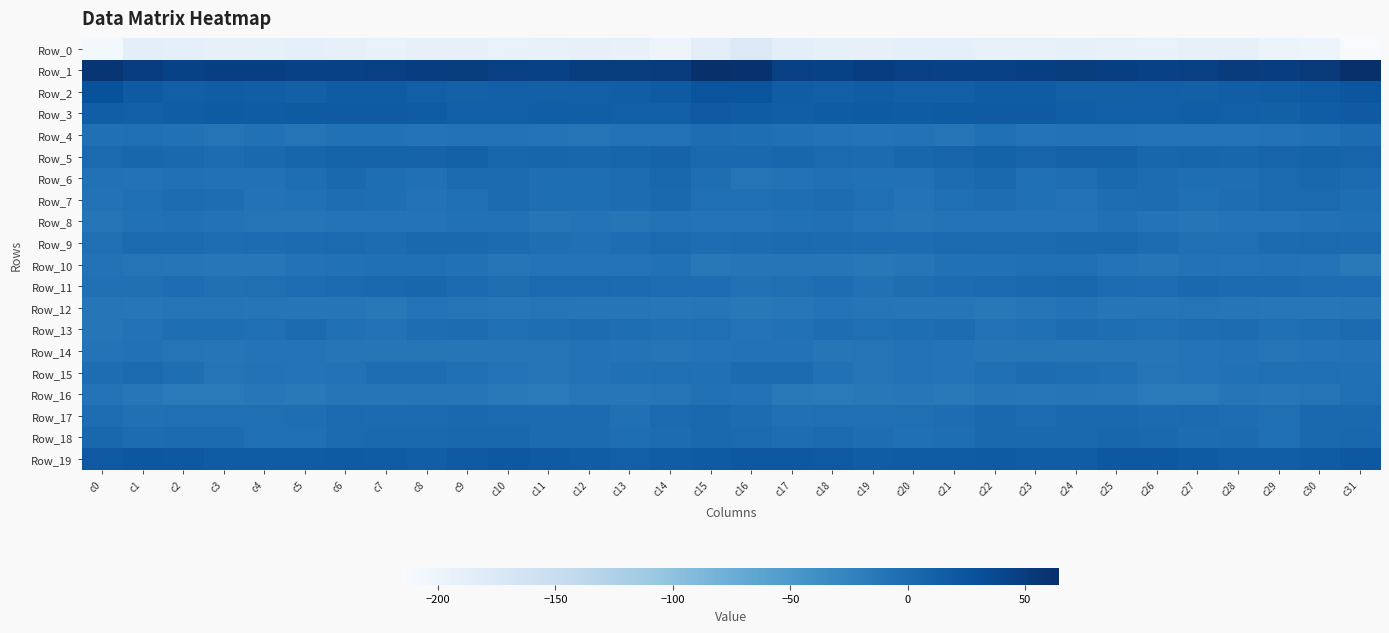

Reading right to left, what are all the values shown in this chart?

Row_0: c31=-215.0	c30=-201.8	c29=-197.9	c28=-193.0	c27=-192.7	c26=-195.6	c25=-194.4	c24=-191.5	c23=-195.3	c22=-195.1	c21=-190.2	c20=-189.5	c19=-192.9	c18=-191.4	c17=-186.9	c16=-176.7	c15=-186.6	c14=-201.3	c13=-195.3	c12=-192.8	c11=-193.4	c10=-196.3	c9=-192.7	c8=-192.2	c7=-196.2	c6=-193.0	c5=-189.1	c4=-191.3	c3=-192.6	c2=-189.8	c1=-187.6	c0=-210.4
Row_1: c31=63.2	c30=53.5	c29=48.7	c28=50.8	c27=46.6	c26=45.2	c25=47.9	c24=49.3	c23=47.7	c22=44.7	c21=45.4	c20=46.4	c19=48.1	c18=44.7	c17=46.7	c16=62.1	c15=64.4	c14=50.9	c13=49.4	c12=49.7	c11=45.3	c10=46.0	c9=49.2	c8=48.8	c7=46.5	c6=45.0	c5=45.8	c4=47.1	c3=47.6	c2=44.0	c1=48.2	c0=57.6
Row_2: c31=23.5	c30=19.7	c29=15.4	c28=14.9	c27=12.7	c26=13.1	c25=12.0	c24=12.2	c23=16.5	c22=17.0	c21=14.0	c20=13.5	c19=15.5	c18=13.5	c17=16.1	c16=25.3	c15=25.6	c14=18.5	c13=15.0	c12=14.0	c11=12.6	c10=13.2	c9=12.0	c8=13.2	c7=17.3	c6=16.6	c5=13.1	c4=14.4	c3=15.3	c2=13.2	c1=18.9	c0=27.5
Row_3: c31=18.6	c30=15.7	c29=13.0	c28=14.0	c27=14.6	c26=13.3	c25=13.8	c24=15.2	c23=19.5	c22=18.6	c21=18.3	c20=17.1	c19=17.5	c18=17.3	c17=14.7	c16=17.2	c15=20.2	c14=14.1	c13=13.4	c12=14.3	c11=14.2	c10=13.8	c9=13.6	c8=17.1	c7=19.4	c6=18.6	c5=18.0	c4=16.8	c3=17.9	c2=16.2	c1=14.0	c0=14.3
Row_4: c31=-0.9	c30=-5.1	c29=-7.3	c28=-8.5	c27=-8.6	c26=-8.2	c25=-6.7	c24=-7.4	c23=-7.9	c22=-4.3	c21=-9.8	c20=-7.1	c19=-8.6	c18=-7.3	c17=-4.4	c16=-2.4	c15=-1.8	c14=-6.8	c13=-7.4	c12=-9.0	c11=-8.2	c10=-7.5	c9=-6.8	c8=-7.9	c7=-6.1	c6=-6.4	c5=-9.5	c4=-6.5	c3=-9.4	c2=-5.7	c1=-3.6	c0=-4.6
Row_5: c31=8.3	c30=9.5	c29=7.9	c28=5.9	c27=6.7	c26=5.6	c25=9.9	c24=10.8	c23=8.0	c22=10.4	c21=7.9	c20=6.0	c19=0.4	c18=1.5	c17=6.4	c16=3.7	c15=4.0	c14=9.5	c13=7.0	c12=5.6	c11=6.9	c10=5.8	c9=11.7	c8=9.3	c7=9.0	c6=9.4	c5=7.6	c4=3.8	c3=-0.6	c2=4.0	c1=6.5	c0=1.2
Row_6: c31=1.1	c30=4.8	c29=1.4	c28=-3.0	c27=-2.9	c26=-0.9	c25=2.7	c24=-2.5	c23=-5.0	c22=2.3	c21=-0.5	c20=-5.5	c19=-6.1	c18=-5.2	c17=-6.7	c16=-8.9	c15=-2.7	c14=4.7	c13=-0.9	c12=-3.2	c11=-2.4	c10=0.6	c9=1.5	c8=-4.6	c7=-2.5	c6=2.2	c5=-2.9	c4=-6.1	c3=-5.8	c2=-5.2	c1=-6.6	c0=-6.4
Row_7: c31=-2.2	c30=1.3	c29=1.3	c28=-1.3	c27=-4.0	c26=-0.1	c25=-1.5	c24=-6.9	c23=-4.8	c22=-1.2	c21=-4.0	c20=-7.7	c19=-3.5	c18=-0.6	c17=-2.4	c16=-3.6	c15=-3.4	c14=2.3	c13=-0.3	c12=-2.4	c11=-3.3	c10=0.7	c9=-4.1	c8=-6.8	c7=-3.3	c6=-1.9	c5=-5.9	c4=-6.8	c3=-1.6	c2=-0.7	c1=-3.3	c0=-7.3
Row_8: c31=-4.7	c30=-5.7	c29=-8.4	c28=-8.2	c27=-10.8	c26=-8.5	c25=-5.2	c24=-7.9	c23=-8.0	c22=-7.8	c21=-8.2	c20=-9.7	c19=-8.3	c18=-5.3	c17=-5.9	c16=-8.2	c15=-8.0	c14=-7.0	c13=-8.9	c12=-8.6	c11=-11.4	c10=-6.2	c9=-6.4	c8=-7.8	c7=-8.2	c6=-7.9	c5=-8.8	c4=-9.8	c3=-6.8	c2=-5.0	c1=-5.8	c0=-9.9
Row_9: c31=1.0	c30=1.6	c29=0.4	c28=-4.0	c27=-3.7	c26=-0.8	c25=2.6	c24=4.1	c23=1.0	c22=0.8	c21=1.9	c20=-0.8	c19=-0.9	c18=0.0	c17=1.8	c16=-0.2	c15=-1.2	c14=1.3	c13=-1.4	c12=-4.5	c11=-2.7	c10=0.7	c9=3.2	c8=3.7	c7=-0.1	c6=1.8	c5=0.6	c4=-0.8	c3=-1.2	c2=1.5	c1=1.3	c0=-4.1
Row_10: c31=-14.9	c30=-7.8	c29=-7.2	c28=-8.4	c27=-7.0	c26=-10.6	c25=-7.9	c24=-3.9	c23=-4.4	c22=-6.0	c21=-6.1	c20=-10.6	c19=-13.3	c18=-10.9	c17=-10.7	c16=-11.7	c15=-13.8	c14=-6.3	c13=-8.5	c12=-7.7	c11=-7.8	c10=-10.8	c9=-6.0	c8=-3.4	c7=-5.4	c6=-5.9	c5=-7.5	c4=-12.2	c3=-12.6	c2=-10.2	c1=-9.4	c0=-7.6
Row_11: c31=-1.3	c30=-1.3	c29=0.1	c28=0.6	c27=2.2	c26=-1.9	c25=-0.9	c24=5.3	c23=4.3	c22=1.4	c21=-0.2	c20=-2.5	c19=-5.9	c18=-1.8	c17=-3.5	c16=-5.8	c15=-2.2	c14=-1.5	c13=0.2	c12=1.3	c11=1.7	c10=-3.2	c9=1.8	c8=5.9	c7=2.4	c6=1.5	c5=-1.1	c4=-4.0	c3=-4.8	c2=-1.2	c1=-4.6	c0=-5.3
Row_12: c31=-10.6	c30=-12.7	c29=-12.3	c28=-10.5	c27=-9.2	c26=-11.9	c25=-11.7	c24=-7.3	c23=-12.0	c22=-13.4	c21=-9.9	c20=-10.4	c19=-9.7	c18=-8.6	c17=-12.5	c16=-13.4	c15=-11.9	c14=-13.0	c13=-12.0	c12=-9.9	c11=-9.7	c10=-12.5	c9=-9.6	c8=-8.1	c7=-14.1	c6=-11.1	c5=-10.1	c4=-10.4	c3=-9.0	c2=-9.4	c1=-12.6	c0=-11.2
Row_13: c31=0.5	c30=-2.9	c29=-4.4	c28=-1.0	c27=-1.5	c26=-4.3	c25=-2.4	c24=-0.3	c23=-5.2	c22=-7.2	c21=-0.5	c20=-2.5	c19=-4.0	c18=-2.0	c17=-5.5	c16=-7.9	c15=-4.3	c14=-4.5	c13=-3.3	c12=-0.6	c11=-2.5	c10=-4.2	c9=-0.7	c8=-1.7	c7=-7.1	c6=-4.8	c5=0.2	c4=-4.3	c3=-2.5	c2=-2.9	c1=-6.6	c0=-9.8
Row_14: c31=-6.8	c30=-8.2	c29=-8.9	c28=-7.1	c27=-8.4	c26=-10.1	c25=-11.9	c24=-9.9	c23=-9.0	c22=-11.1	c21=-8.7	c20=-7.2	c19=-9.4	c18=-10.5	c17=-7.4	c16=-7.0	c15=-8.0	c14=-9.0	c13=-8.0	c12=-7.5	c11=-9.0	c10=-10.8	c9=-11.3	c8=-9.2	c7=-10.0	c6=-10.4	c5=-7.8	c4=-7.8	c3=-10.1	c2=-9.6	c1=-6.3	c0=-8.1
Row_15: c31=-4.8	c30=-3.6	c29=-4.0	c28=-6.1	c27=-8.6	c26=-9.0	c25=-5.4	c24=-2.7	c23=-0.9	c22=-5.1	c21=-8.4	c20=-6.9	c19=-9.4	c18=-6.2	c17=0.9	c16=0.4	c15=-4.7	c14=-3.4	c13=-4.7	c12=-7.1	c11=-9.4	c10=-7.7	c9=-4.5	c8=-1.6	c7=-2.1	c6=-6.7	c5=-8.3	c4=-7.2	c3=-9.5	c2=-3.1	c1=1.5	c0=-1.3
Row_16: c31=-3.4	c30=-9.6	c29=-13.1	c28=-11.9	c27=-15.3	c26=-16.1	c25=-12.3	c24=-11.1	c23=-12.1	c22=-10.6	c21=-14.5	c20=-12.7	c19=-14.1	c18=-16.0	c17=-14.3	c16=-7.0	c15=-6.5	c14=-11.5	c13=-12.9	c12=-12.6	c11=-16.4	c10=-14.9	c9=-11.3	c8=-11.8	c7=-11.3	c6=-11.9	c5=-14.3	c4=-12.6	c3=-15.4	c2=-15.5	c1=-12.7	c0=-8.1
Row_17: c31=3.7	c30=3.4	c29=-4.1	c28=-2.0	c27=1.4	c26=0.7	c25=3.3	c24=2.7	c23=-0.2	c22=3.1	c21=-1.8	c20=-3.7	c19=-3.7	c18=-3.4	c17=-5.1	c16=-0.8	c15=3.2	c14=1.1	c13=-5.0	c12=0.2	c11=1.0	c10=1.3	c9=3.6	c8=1.5	c7=1.1	c6=1.8	c5=-3.1	c4=-3.6	c3=-3.8	c2=-3.7	c1=-5.4	c0=-2.1
Row_18: c31=5.4	c30=2.2	c29=-3.4	c28=0.1	c27=-0.1	c26=3.4	c25=6.0	c24=3.5	c23=3.6	c22=4.1	c21=-2.5	c20=-4.4	c19=-1.7	c18=2.1	c17=-1.4	c16=1.2	c15=3.8	c14=-0.3	c13=-2.7	c12=0.4	c11=0.4	c10=5.2	c9=4.8	c8=3.4	c7=4.3	c6=1.8	c5=-3.9	c4=-4.0	c3=0.5	c2=0.7	c1=-0.1	c0=5.0
Row_19: c31=21.6	c30=17.4	c29=14.7	c28=14.6	c27=18.2	c26=20.9	c25=21.2	c24=15.6	c23=15.9	c22=17.9	c21=17.0	c20=17.4	c19=16.1	c18=20.2	c17=21.7	c16=21.0	c15=18.4	c14=16.2	c13=14.0	c12=15.7	c11=19.4	c10=21.7	c9=19.1	c8=14.6	c7=16.8	c6=17.7	c5=17.3	c4=16.8	c3=16.9	c2=21.0	c1=22.8	c0=20.7